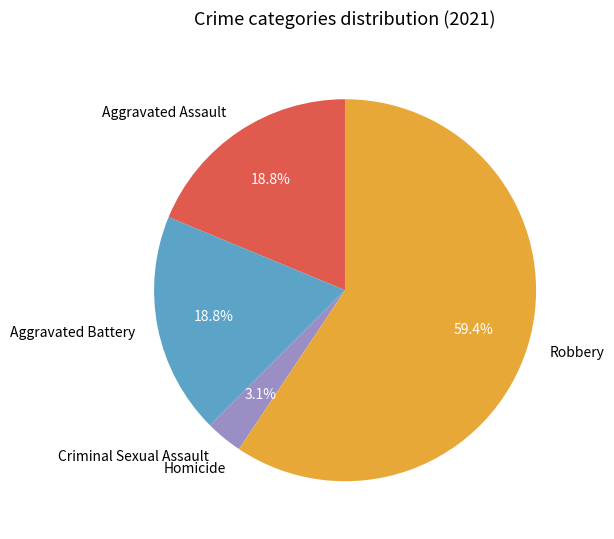

Which slice is the largest?

Robbery